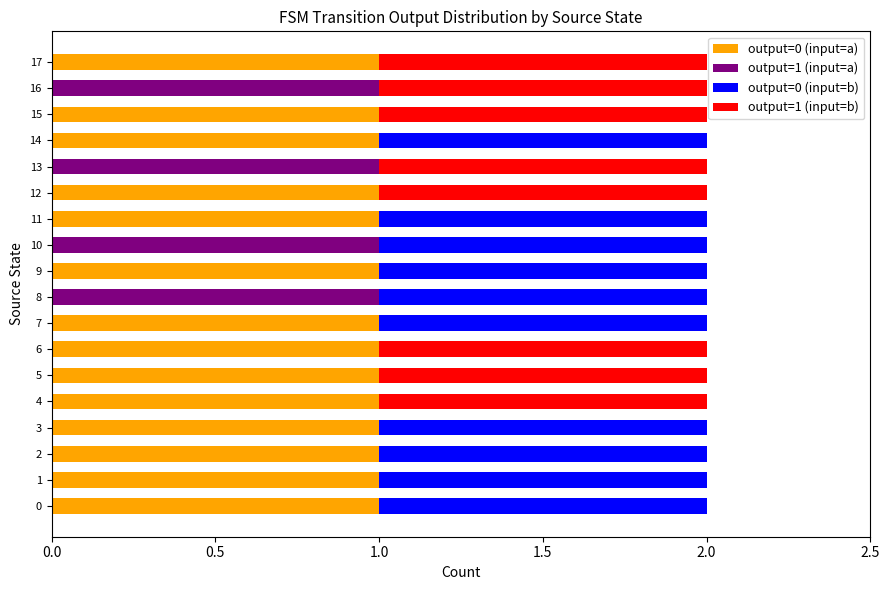

What are all the series names shown in the legend?

output=0 (input=a), output=1 (input=a), output=0 (input=b), output=1 (input=b)